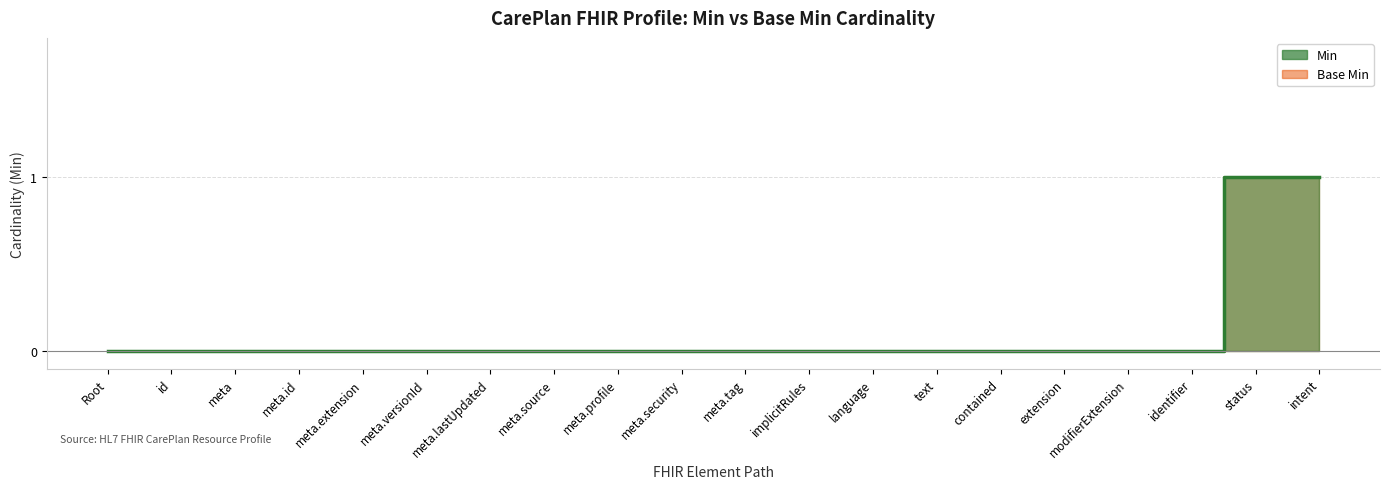

True or false: Base Min has a value of 0 at Root.

True